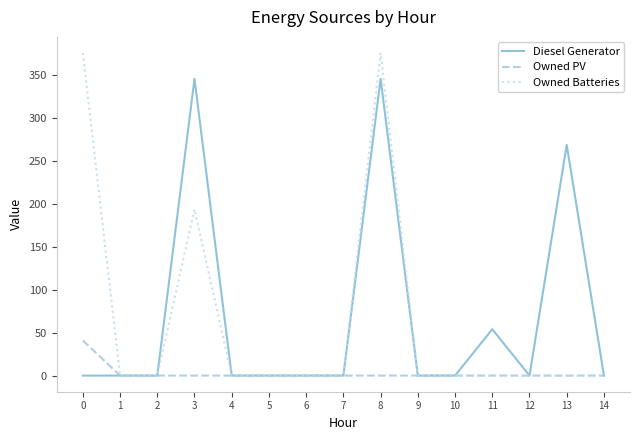

Reading right to left, transcribe all the data shown in this chart.

Diesel Generator: 14=0	13=269	12=0	11=54	10=0	9=0	8=346	7=0	6=0	5=0	4=0	3=346	2=0	1=0	0=0
Owned PV: 14=0	13=0	12=0	11=0	10=0	9=0	8=0	7=0	6=0	5=0	4=0	3=0	2=0	1=0	0=41
Owned Batteries: 14=0	13=0	12=0	11=0	10=0	9=0	8=376	7=0	6=0	5=0	4=0	3=194	2=0	1=0	0=376